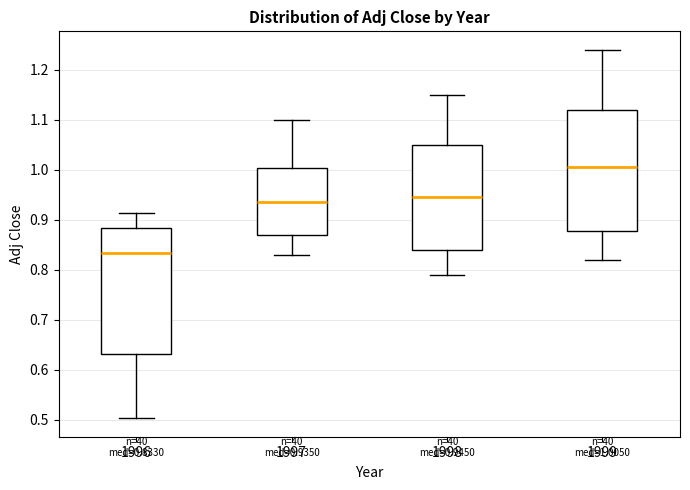

Which box has the highest median line?

1999